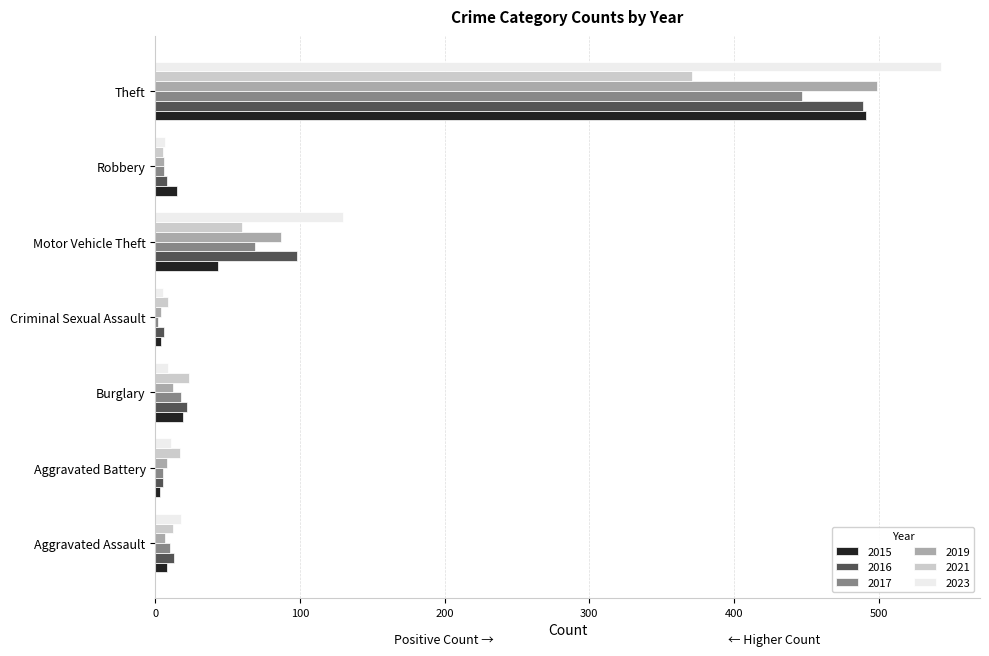

What is the lowest value of the 2016 series?

5